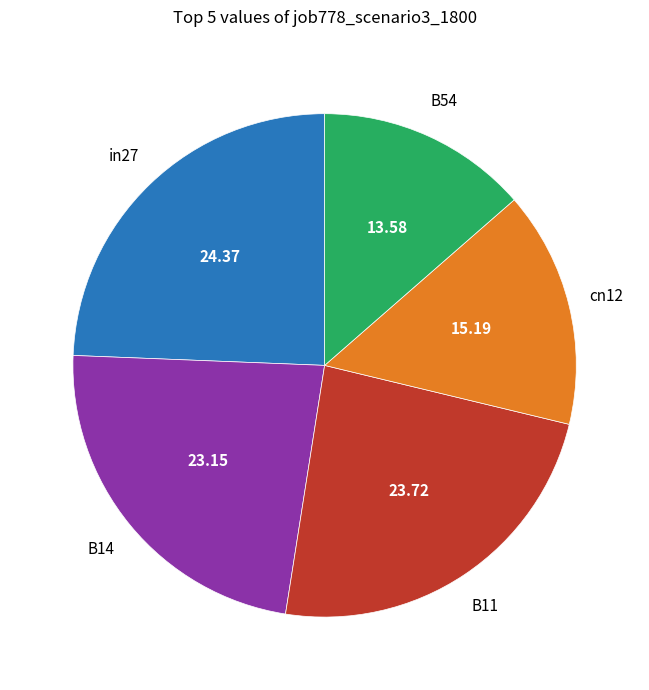

Count the number of slices in the pie.

5